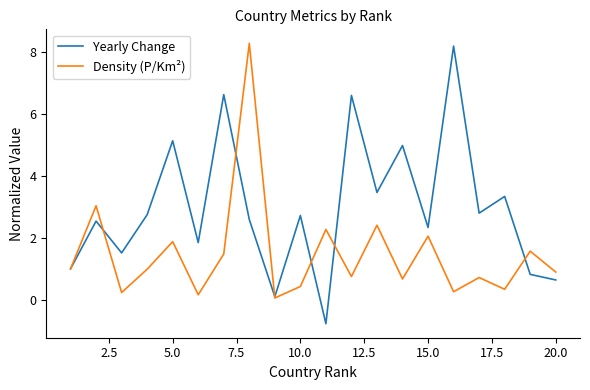

In Yearly Change, how many points are lower than both neighbors (excluding endpoints)?

7